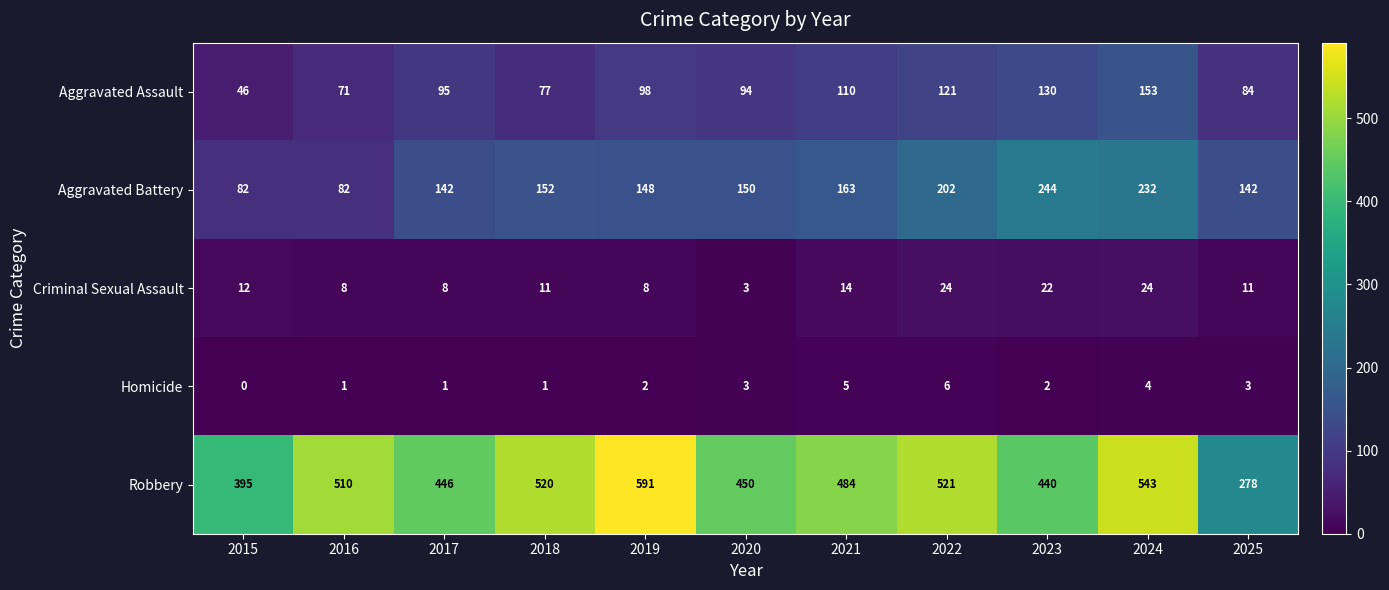

Is it true that Homicide equals 10 at 2022?

False